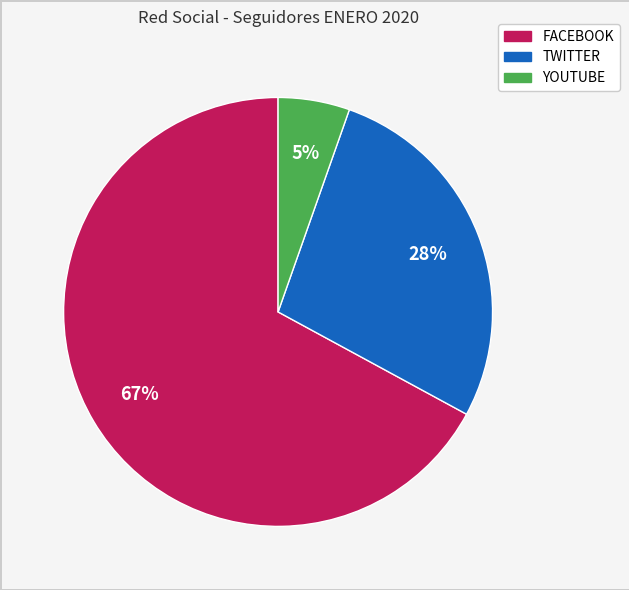

Does any single category account for the majority?

Yes